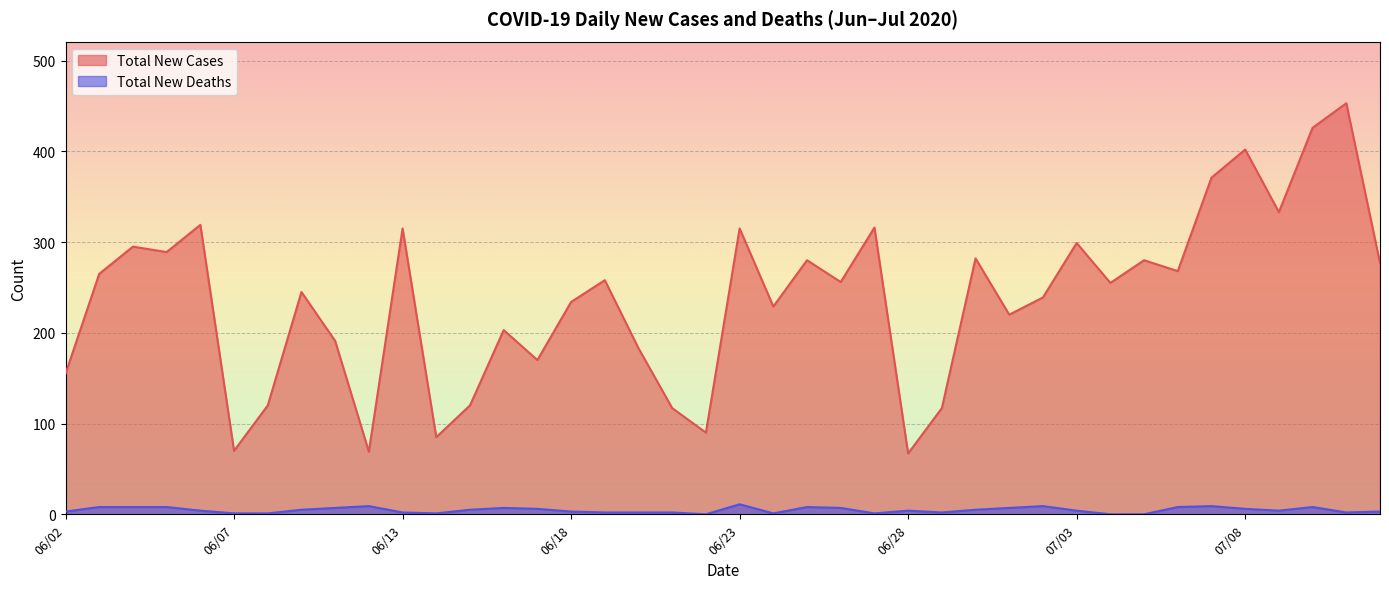

Reading left to right, extract all data points from this chart.

Total New Cases: 06/02=155	06/03=265	06/04=295	06/05=289	06/06=319	06/07=70	06/08=120	06/09=245	06/10=191	06/11=69	06/13=315	06/14=85	06/15=120	06/16=203	06/17=170	06/18=234	06/19=258	06/20=183	06/21=117	06/22=90	06/23=315	06/24=229	06/25=280	06/26=256	06/27=316	06/28=67	06/29=117	06/30=282	07/01=220	07/02=239	07/03=299	07/04=255	07/05=280	07/06=268	07/07=371	07/08=402	07/09=333	07/10=426	07/11=453	07/12=277
Total New Deaths: 06/02=3	06/03=8	06/04=8	06/05=8	06/06=4	06/07=1	06/08=1	06/09=5	06/10=7	06/11=9	06/13=2	06/14=1	06/15=5	06/16=7	06/17=6	06/18=3	06/19=2	06/20=2	06/21=2	06/22=0	06/23=11	06/24=1	06/25=8	06/26=7	06/27=1	06/28=4	06/29=2	06/30=5	07/01=7	07/02=9	07/03=4	07/04=0	07/05=0	07/06=8	07/07=9	07/08=6	07/09=4	07/10=8	07/11=2	07/12=3